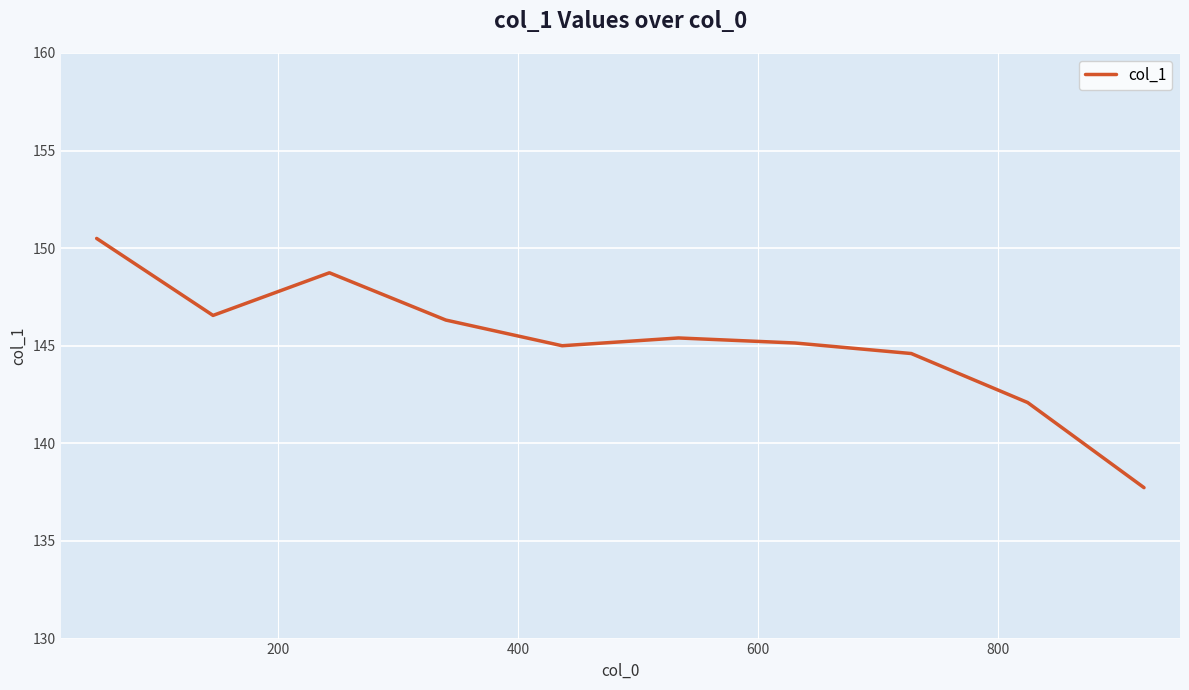

What is the minimum value shown in the chart?

137.7